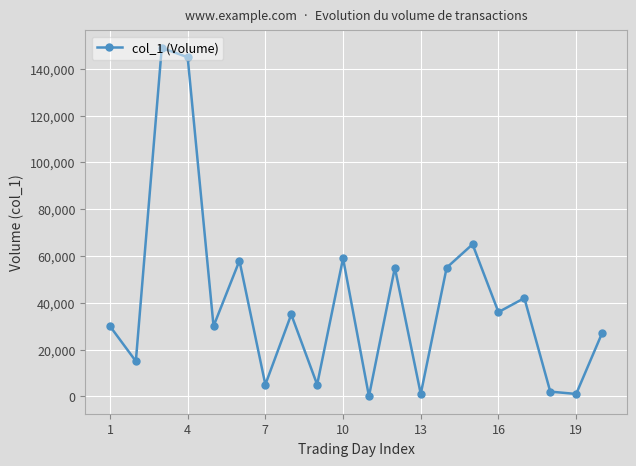

What is the maximum value shown in the chart?

149000